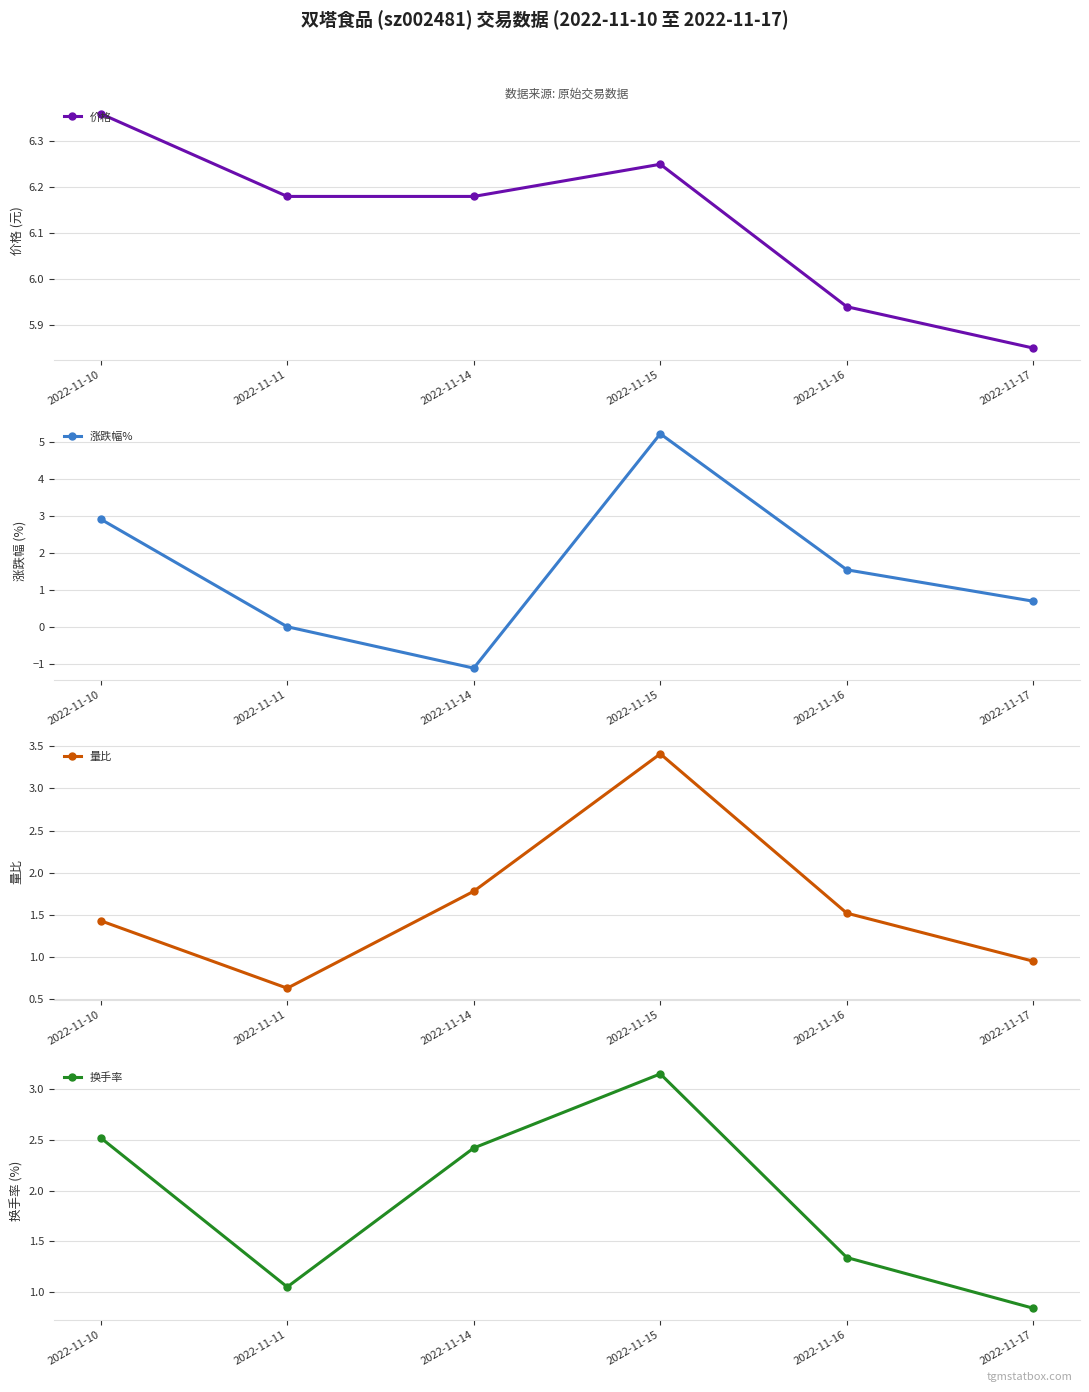

What is the difference between the highest and lowest values at 2022-11-16?

4.6